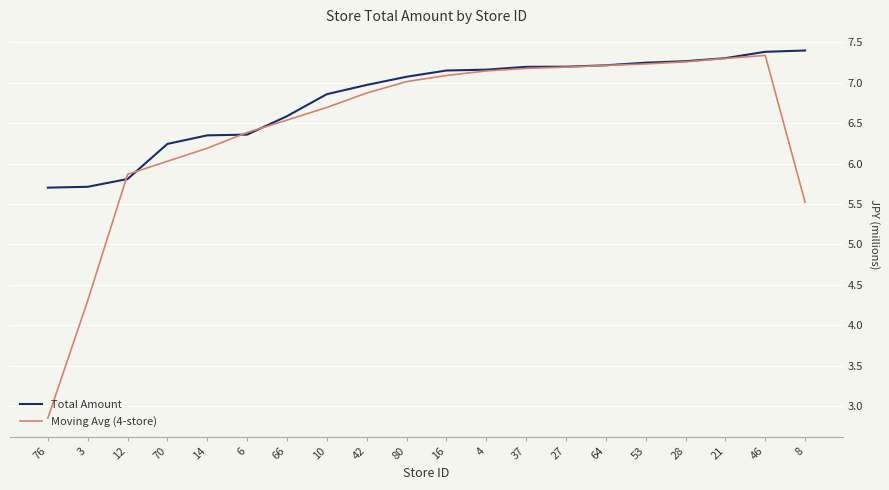

What is the highest value of the Moving Avg (4-store) series?

7.3